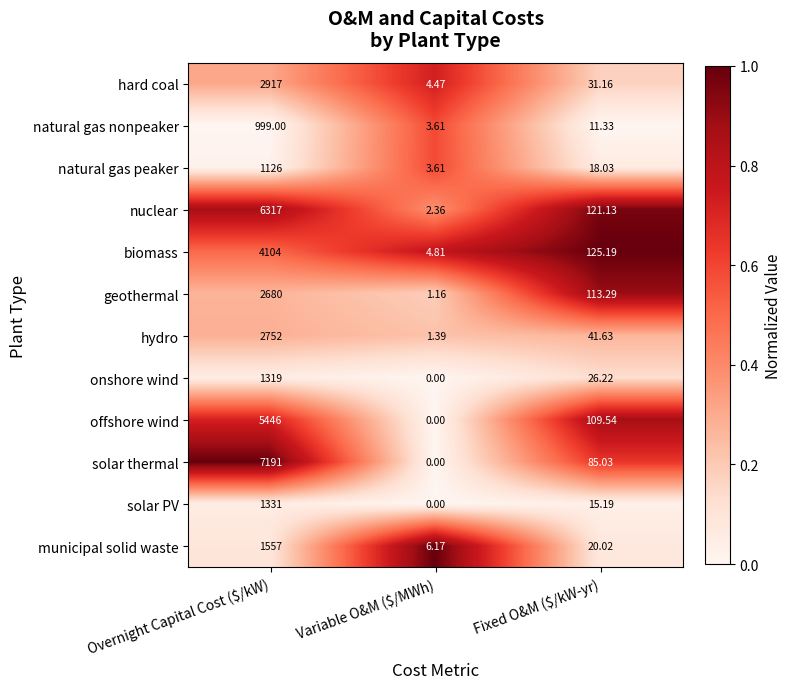

At which category is the sum across all series the highest?

Overnight Capital Cost ($/kW)